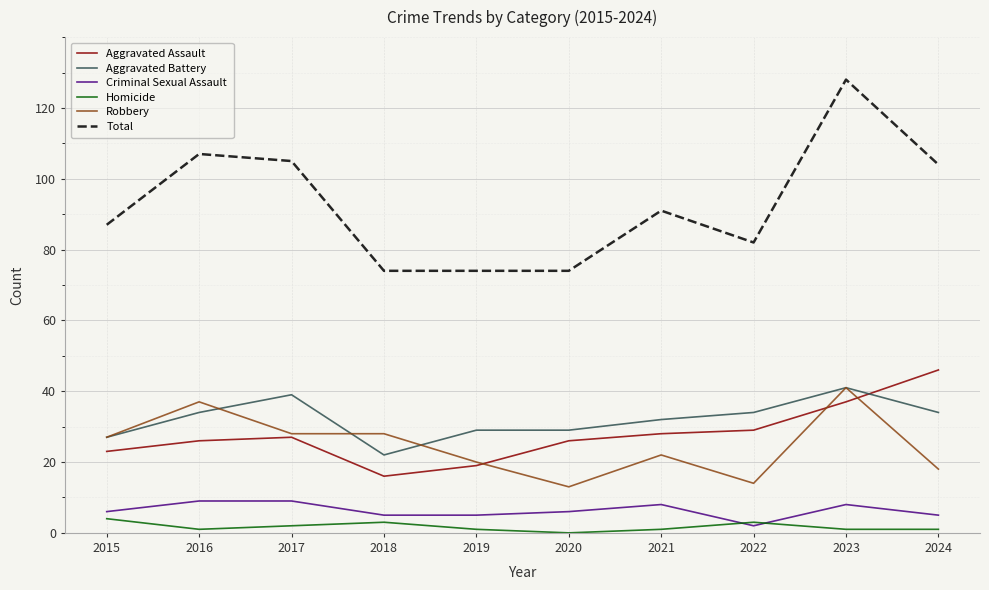

What is the lowest value of the Aggravated Assault series?

16